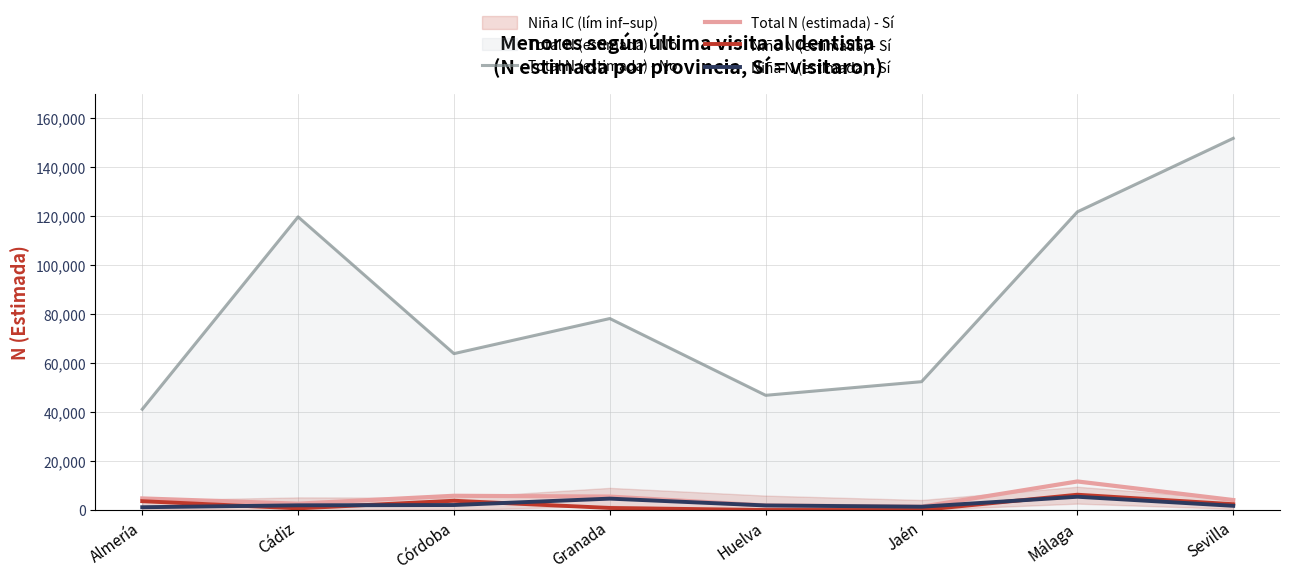

At which category does Niña N (estimada) - Sí reach its first local peak?

Granada